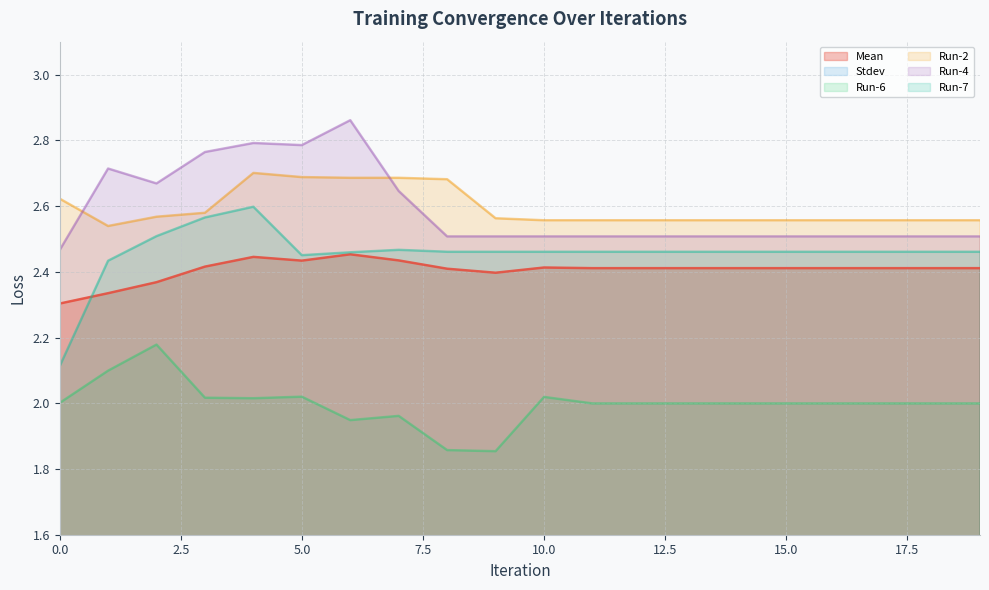

What is the total value across all series at 2?

12.5